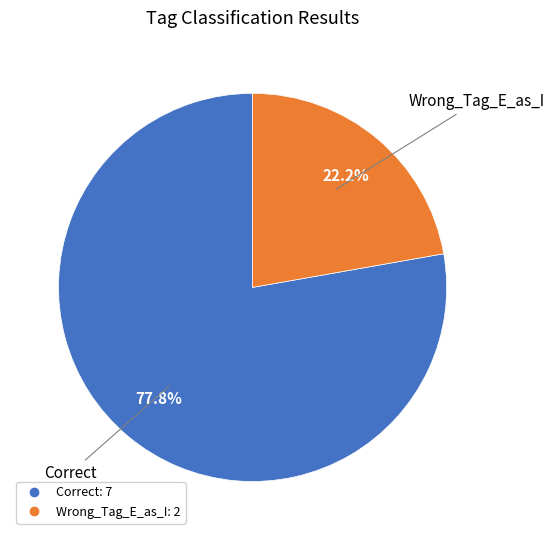

How many slices are in this pie chart?

2